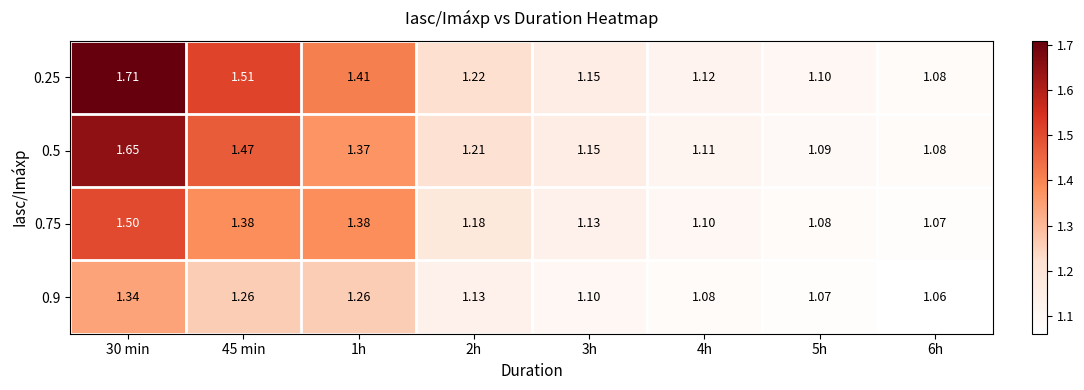

Rank the series at 45 min from lowest to highest value.

0.9, 0.75, 0.5, 0.25